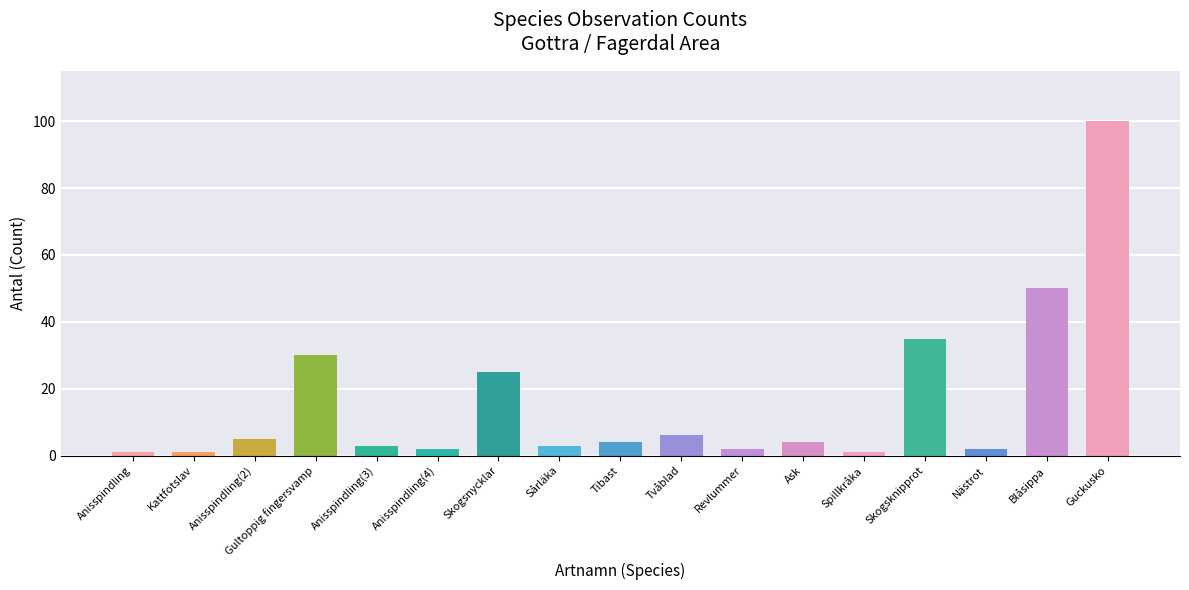

At which label does the data first exceed 4?

Anisspindling(2)